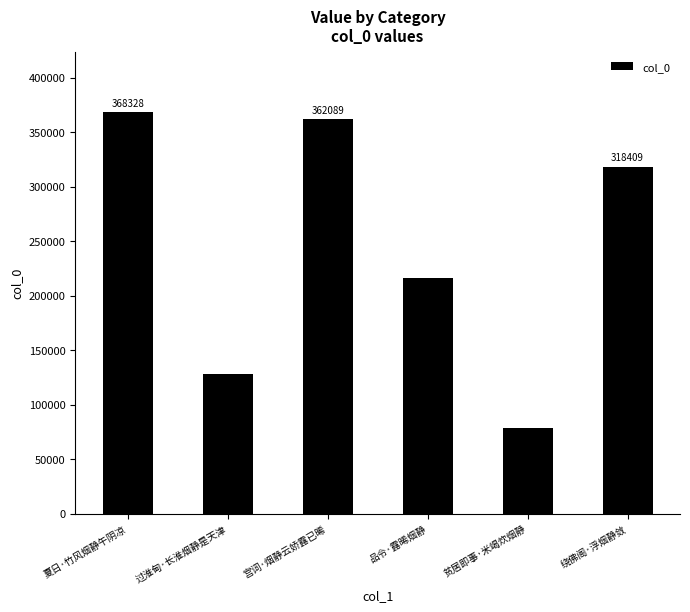

What is the label of the 2nd bar from the left?

过淮甸·长淮烟静是天津